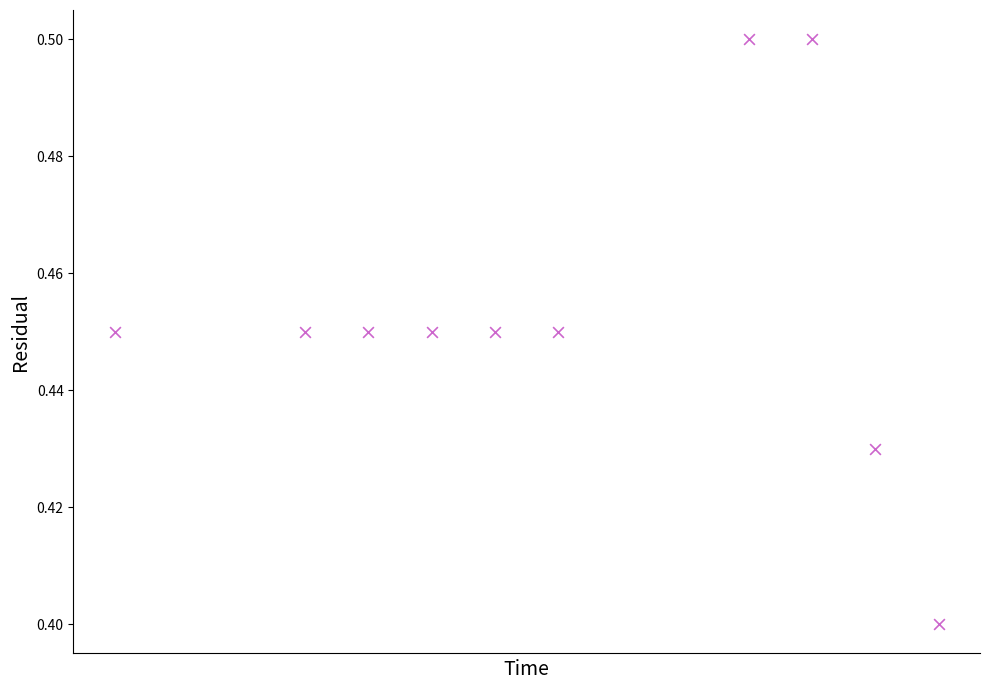

What is the average X value?

18362.1